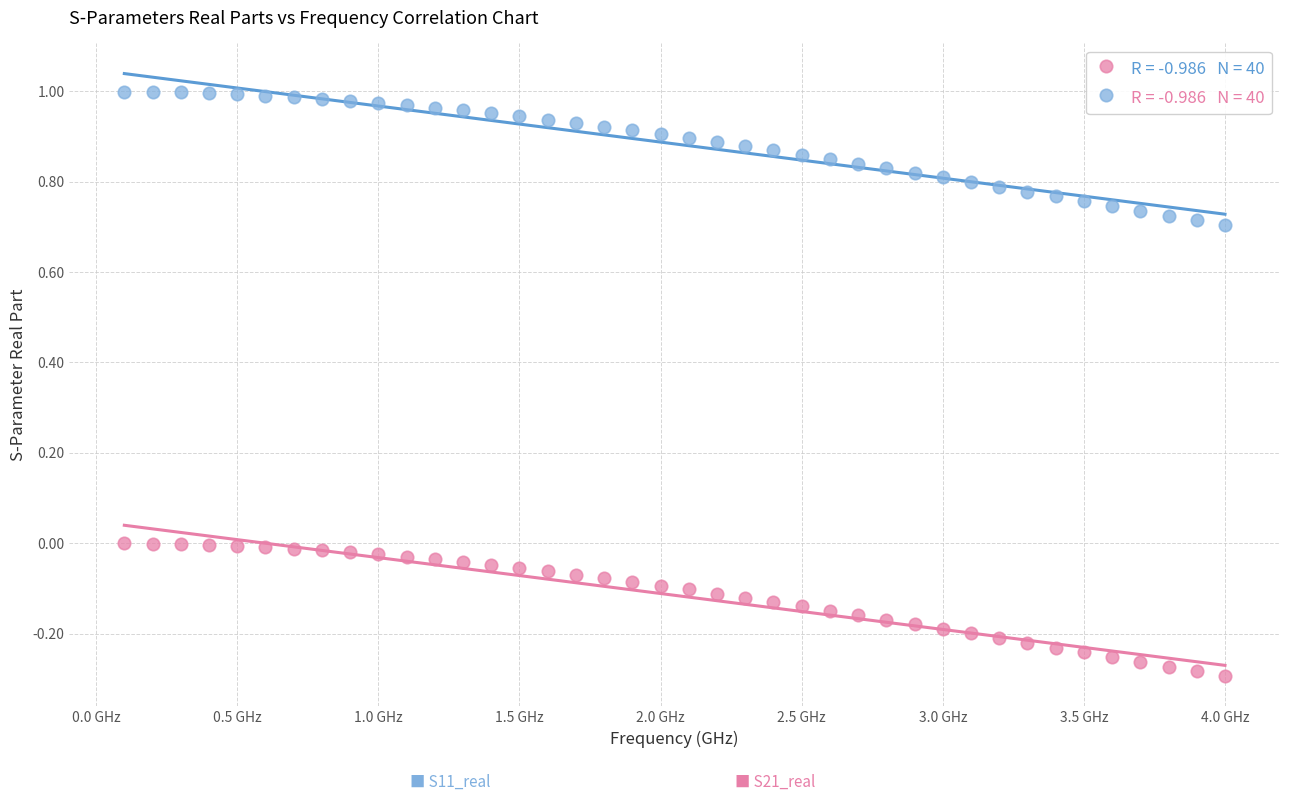

Across all data points, what is the range of Y values (max minus min)?

1.3